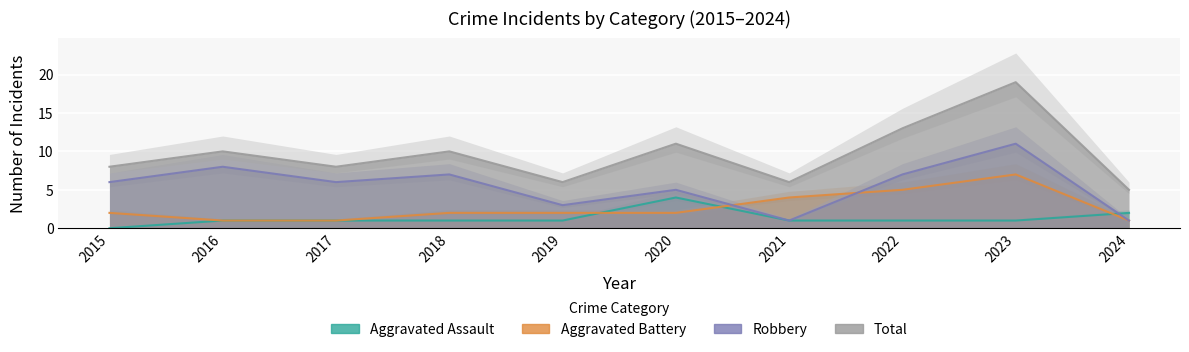

Reading right to left, transcribe all the data shown in this chart.

Aggravated Assault: 2024=2	2023=1	2022=1	2021=1	2020=4	2019=1	2018=1	2017=1	2016=1	2015=0
Aggravated Battery: 2024=1	2023=7	2022=5	2021=4	2020=2	2019=2	2018=2	2017=1	2016=1	2015=2
Robbery: 2024=1	2023=11	2022=7	2021=1	2020=5	2019=3	2018=7	2017=6	2016=8	2015=6
Total: 2024=5	2023=19	2022=13	2021=6	2020=11	2019=6	2018=10	2017=8	2016=10	2015=8